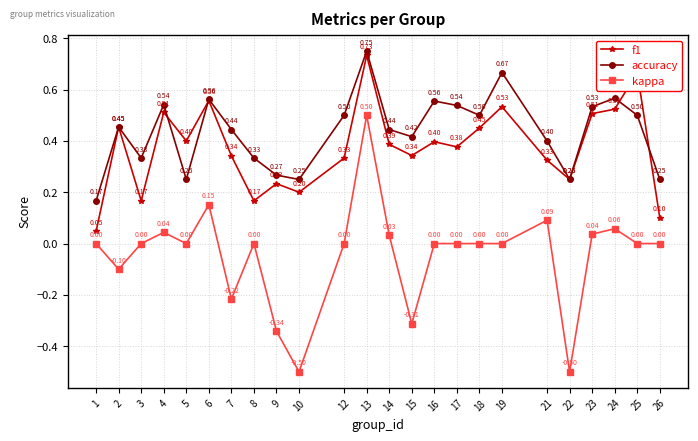

Which series changed the most between 9 and 22?

kappa